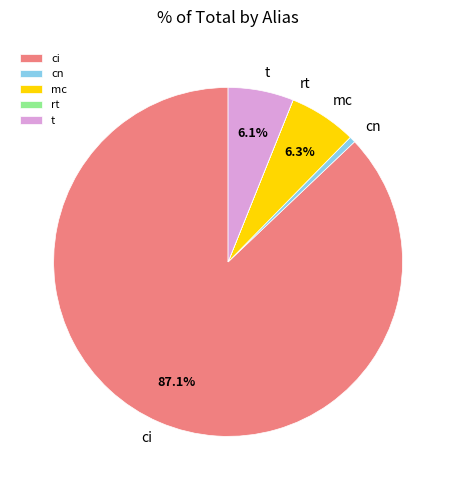

Do t and cn together represent more than half of the pie?

No